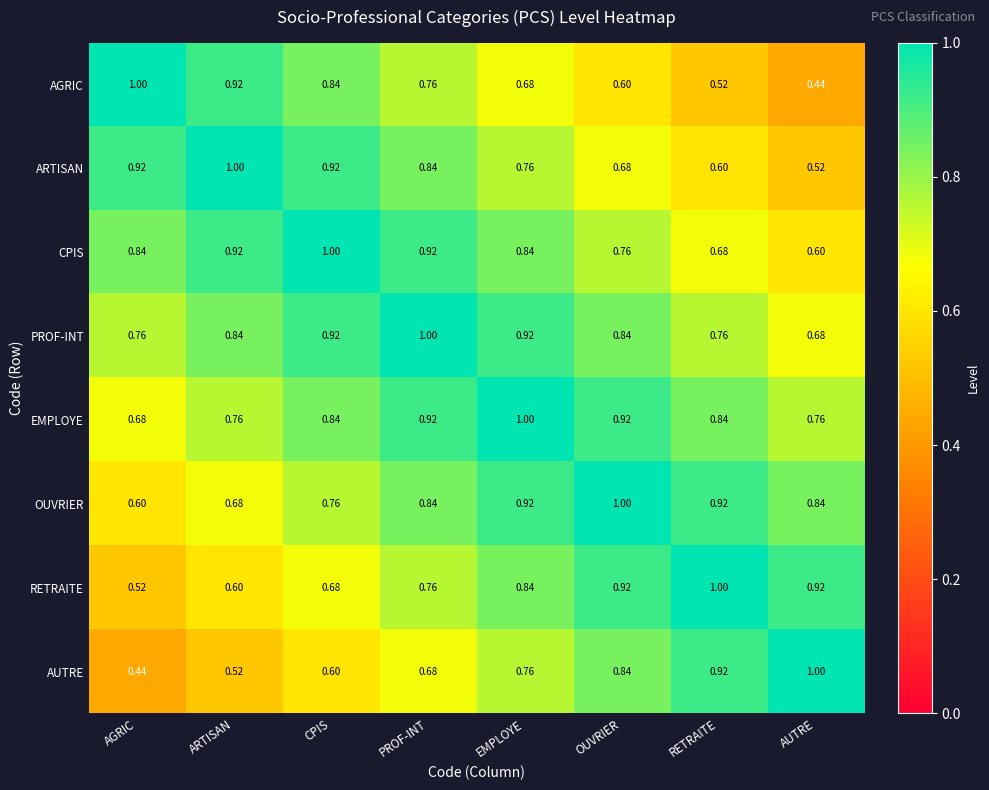

At which label does CPIS reach its peak?

CPIS